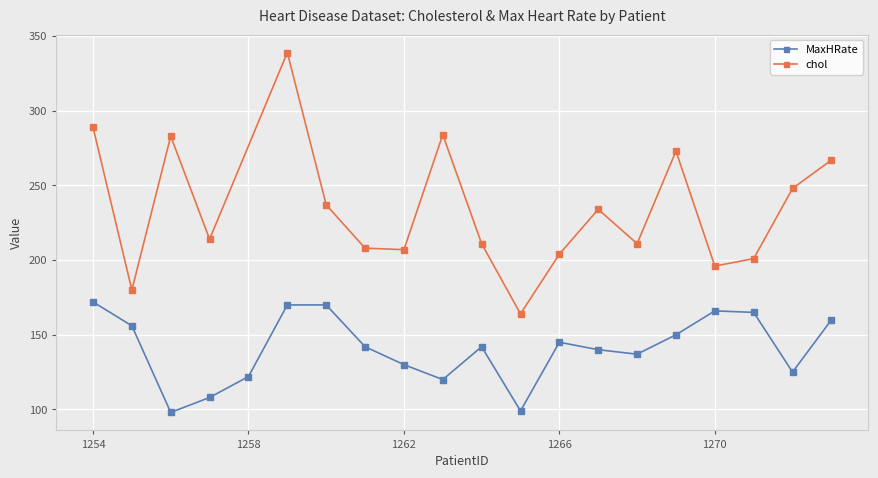

The value at 1254 is 92. True or false?

False